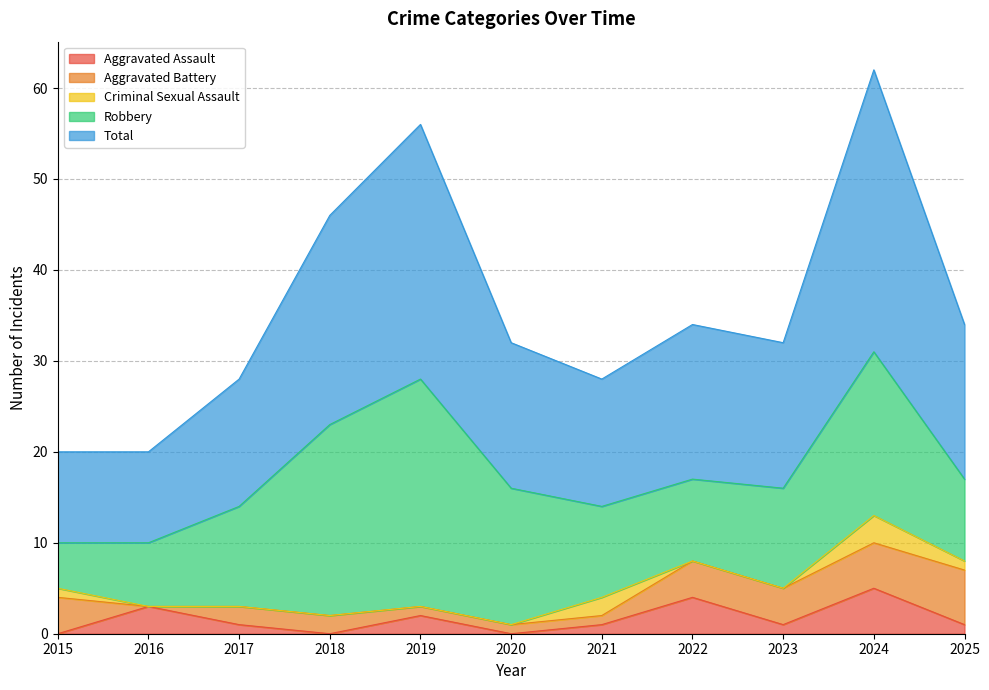

What is the total value across all series at 2015?

20